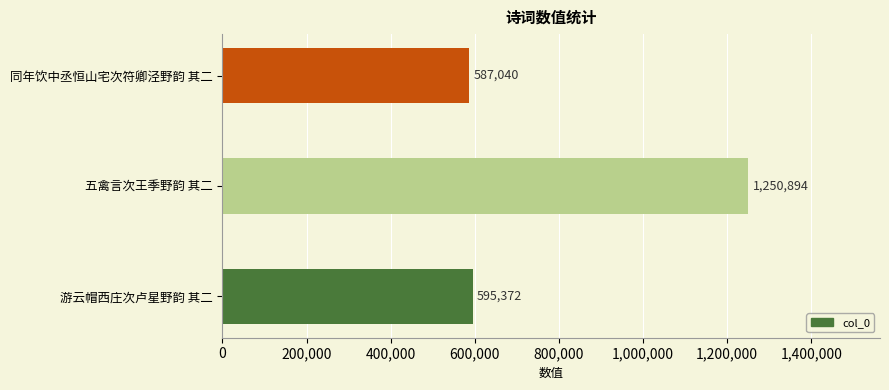

What is the average value?

811102